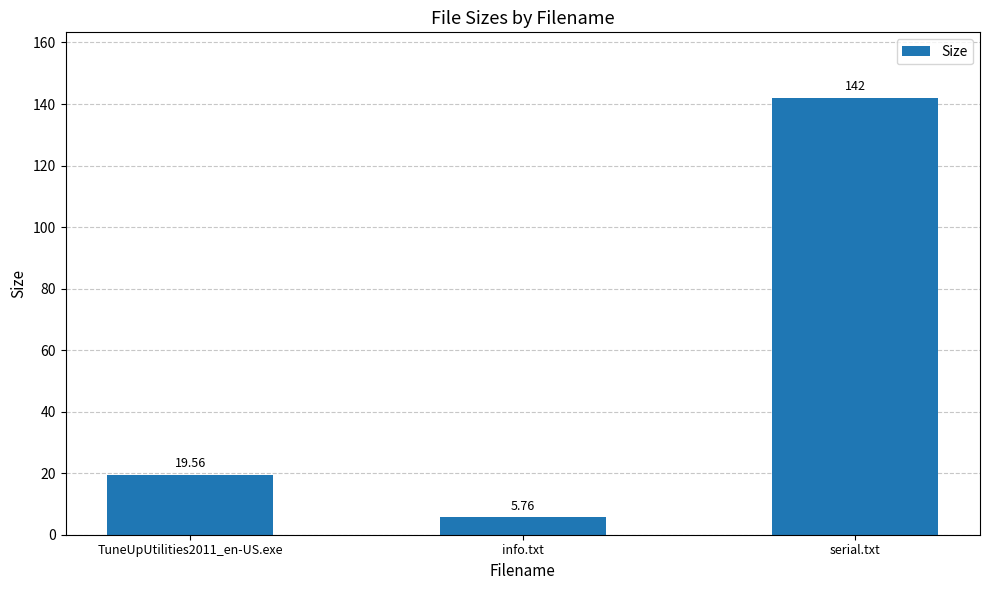

How many data points are less than 19?

1